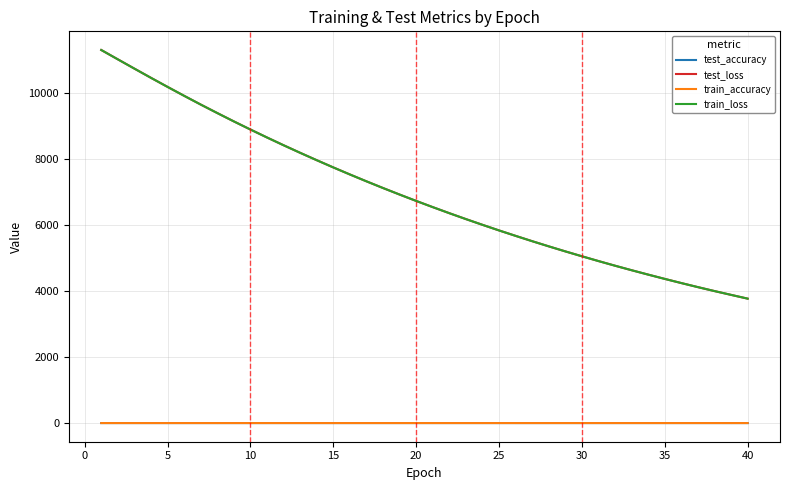

How many lines are shown in the chart?

4